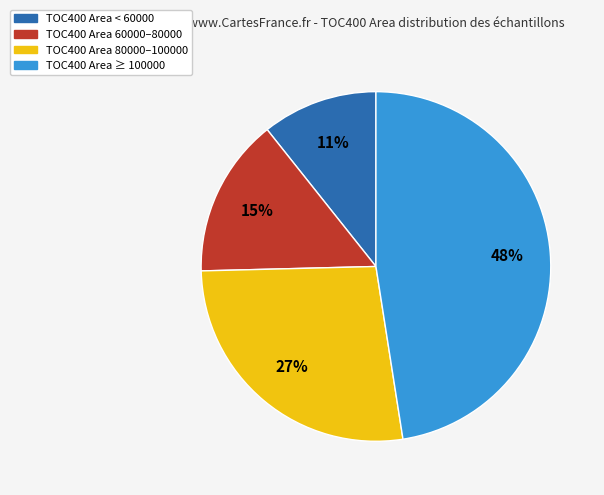

Between TOC400 Area 80000–100000 and TOC400 Area ≥ 100000, which is larger?

TOC400 Area ≥ 100000